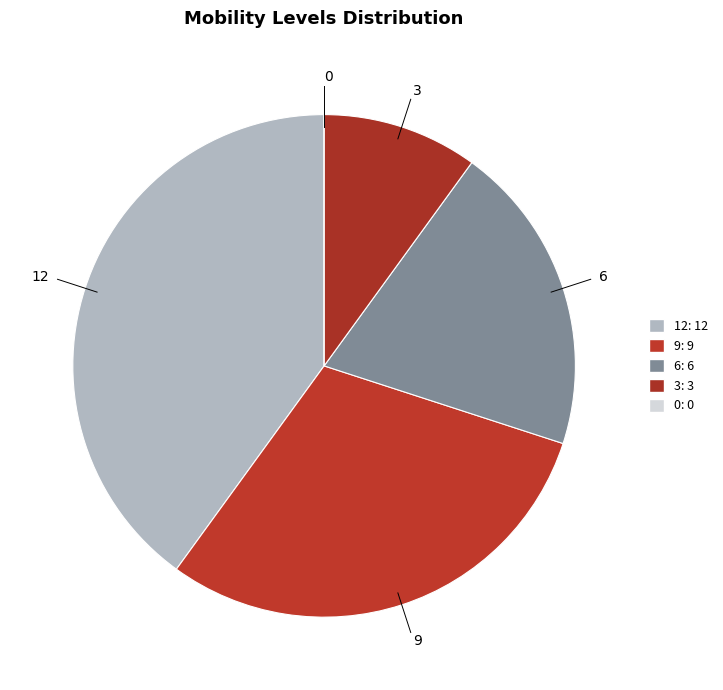

What portion of the pie excludes 3?

90.0%